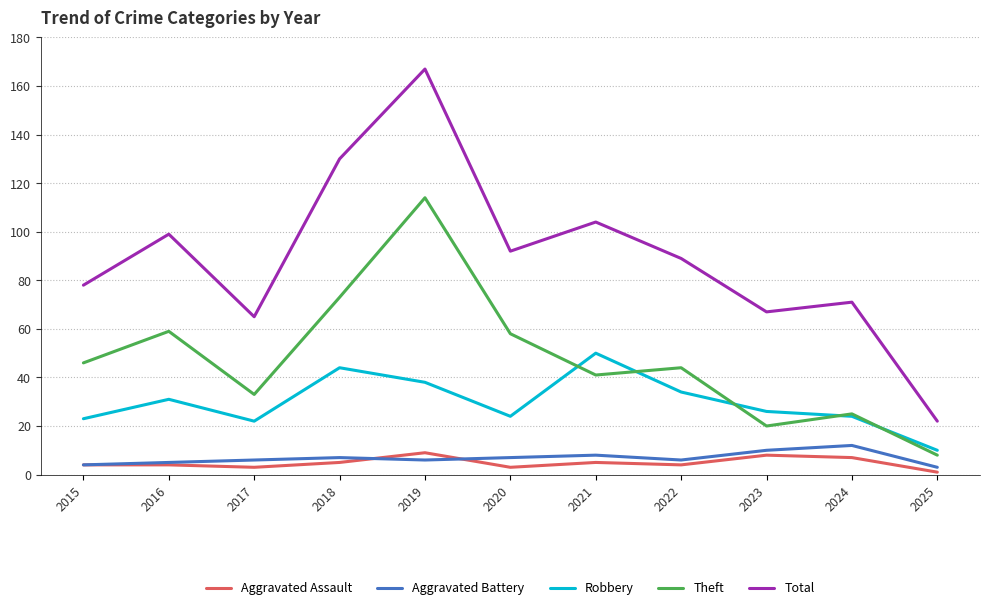

What is the total value across all series at 2022?

177